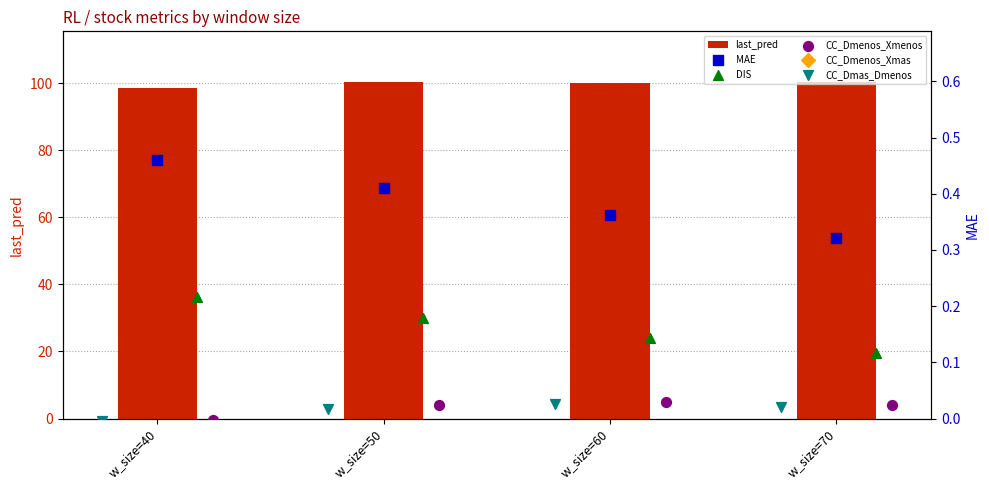

Is it true that last_pred equals 98.5 at w_size=40?

True